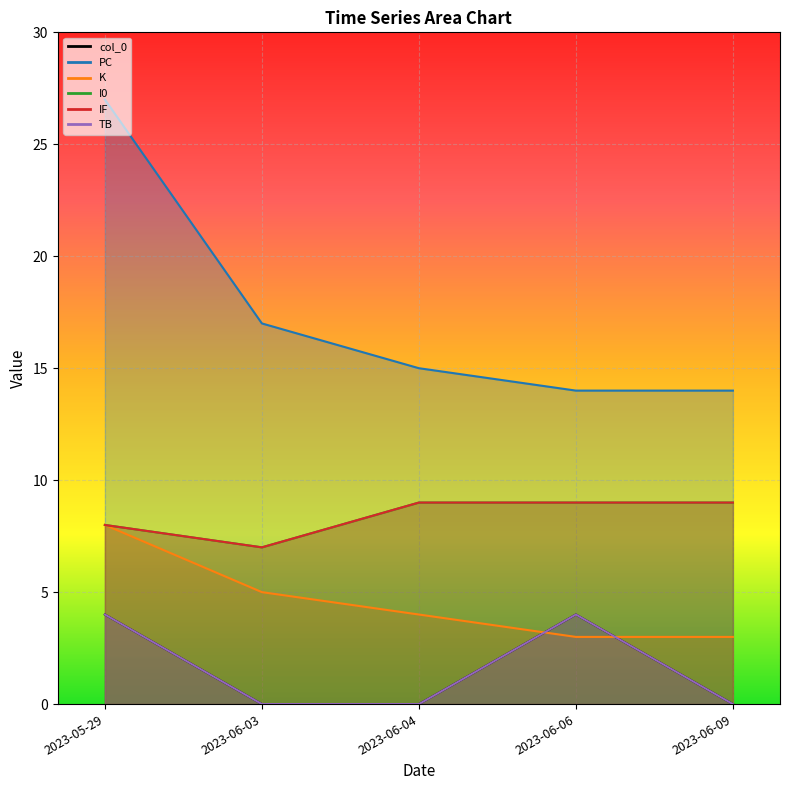

True or false: col_0 and TB intersect in this chart.

False